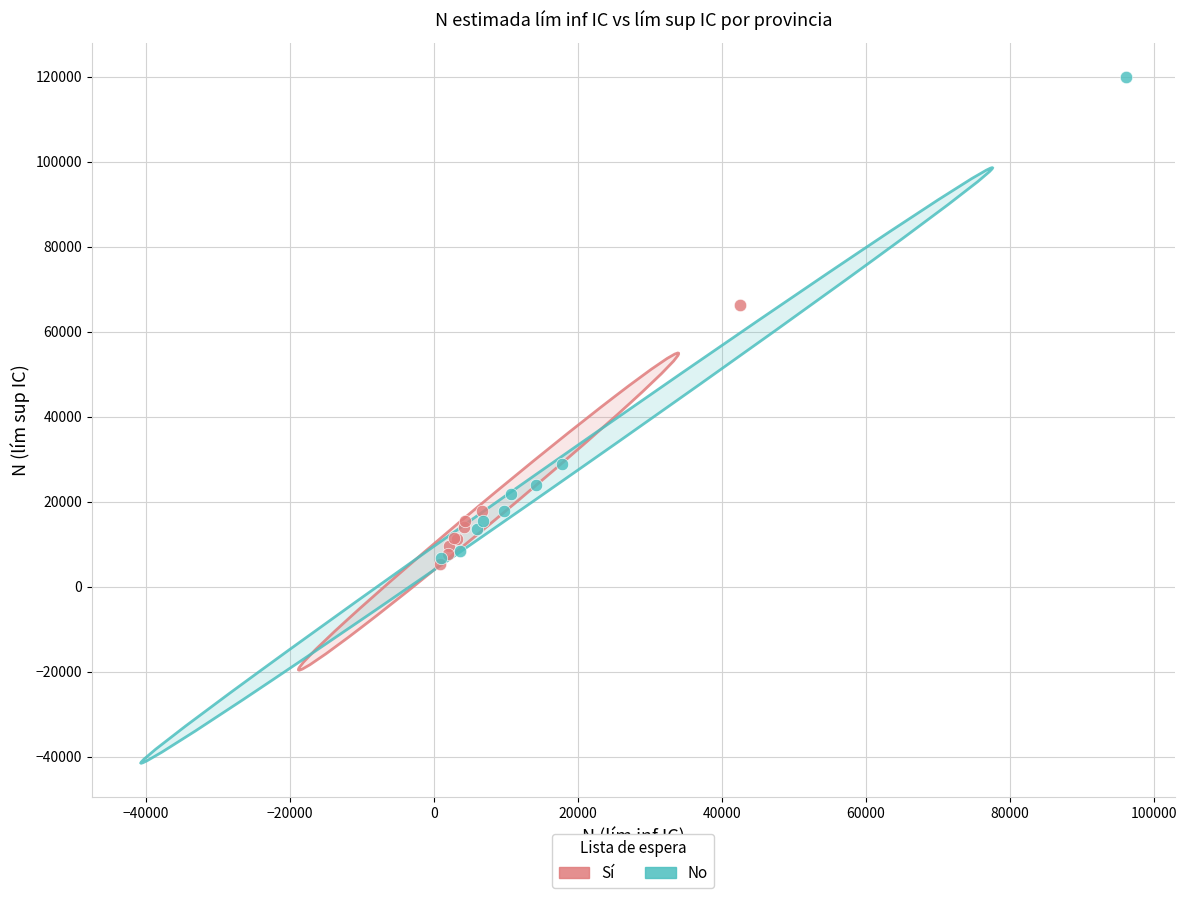

Which series reaches the maximum Y coordinate?

No